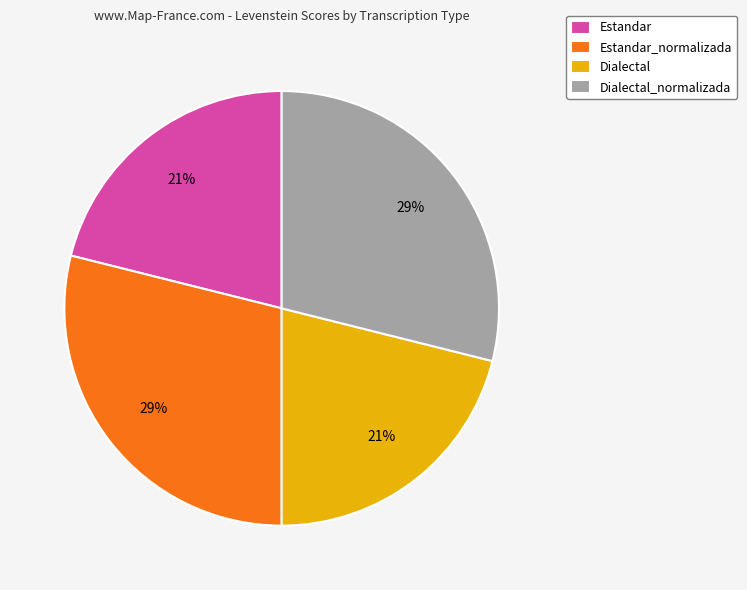

Approximately how many times larger is the value at Estandar_normalizada compared to Estandar?

1.4